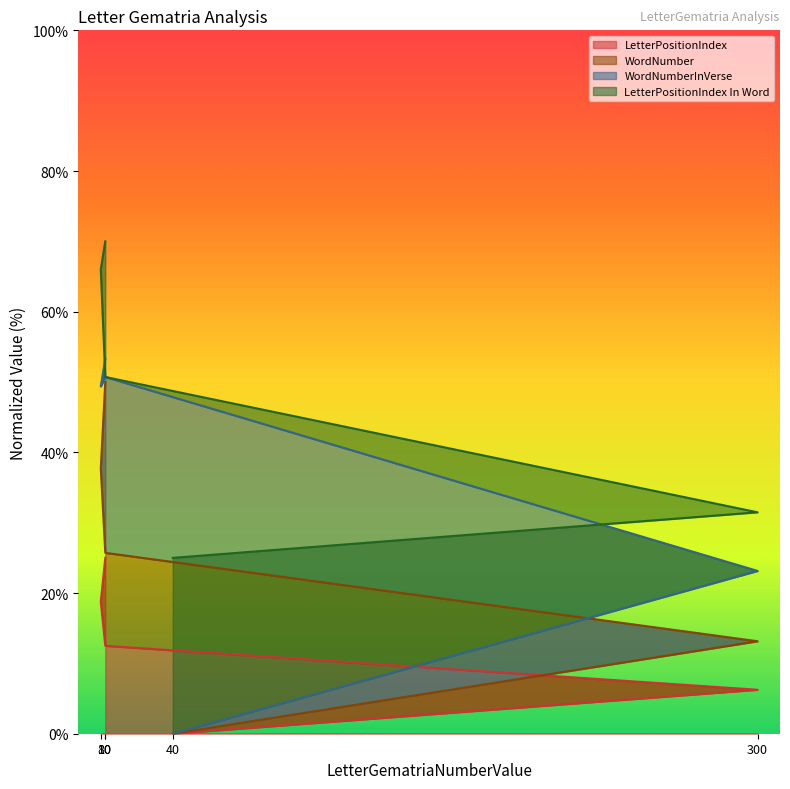

True or false: WordNumber and LetterPositionIndex intersect in this chart.

False